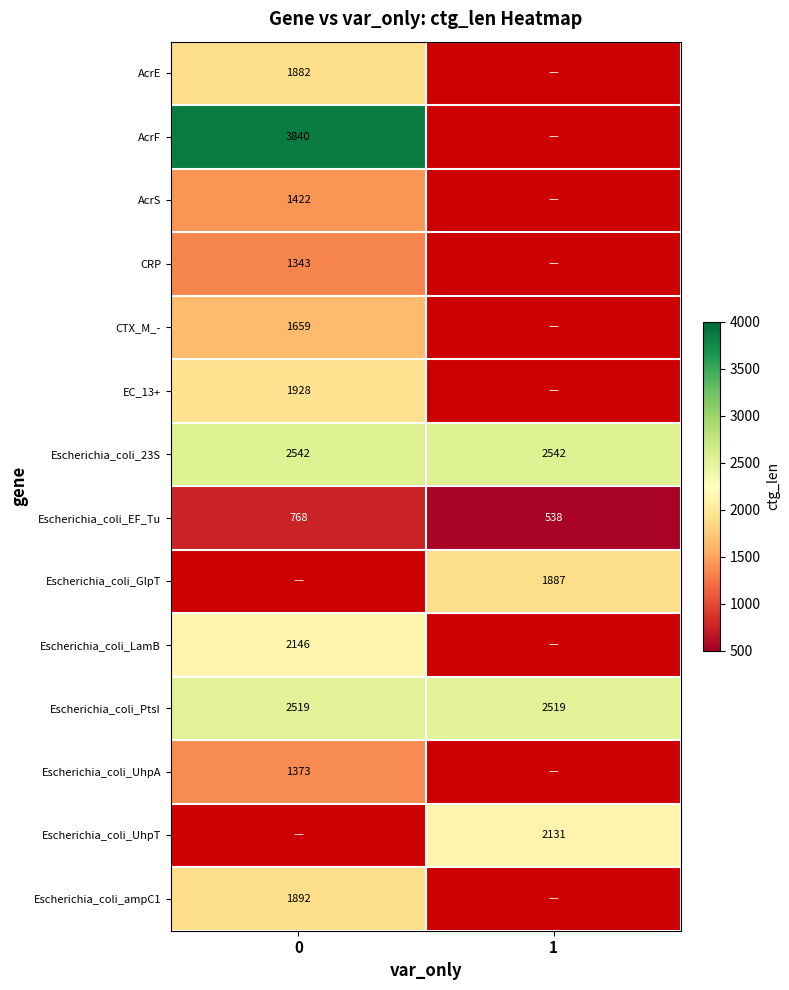

The Escherichia_coli_LamB series shows 3472 at 0. True or false?

False